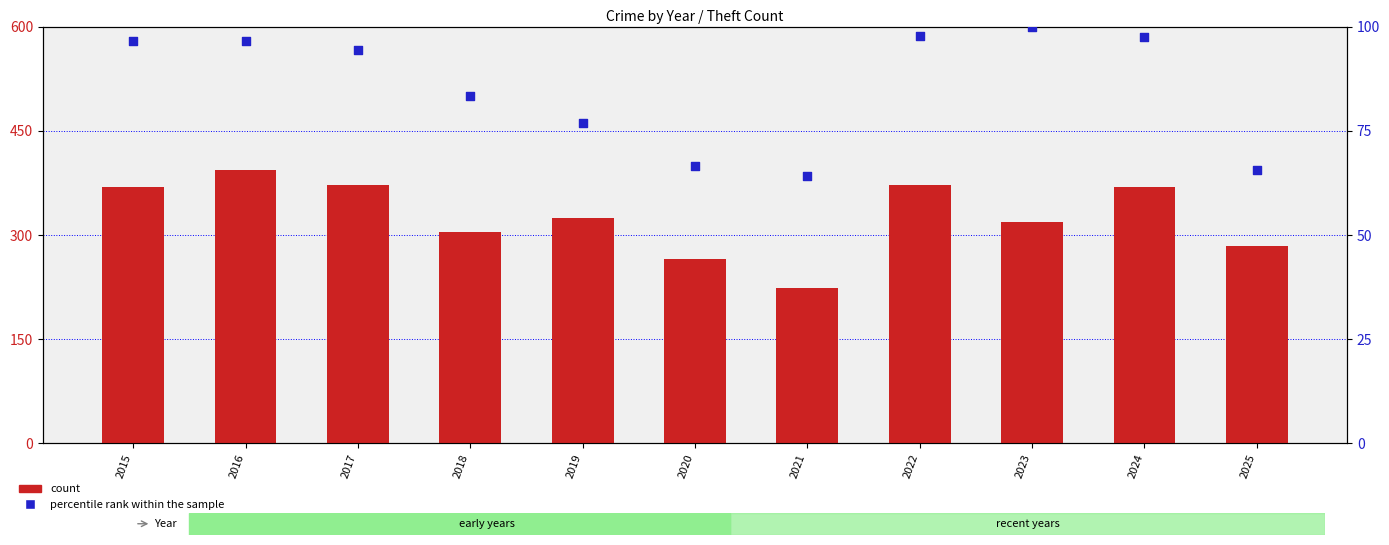

Is the value of percentile rank within the sample at 2015 greater than the value of count at 2017?

No